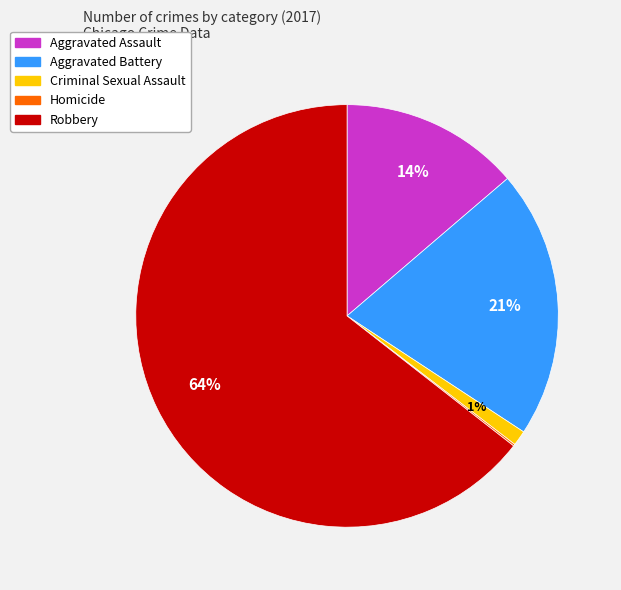

Is the sum of Robbery and Aggravated Assault greater than half?

Yes